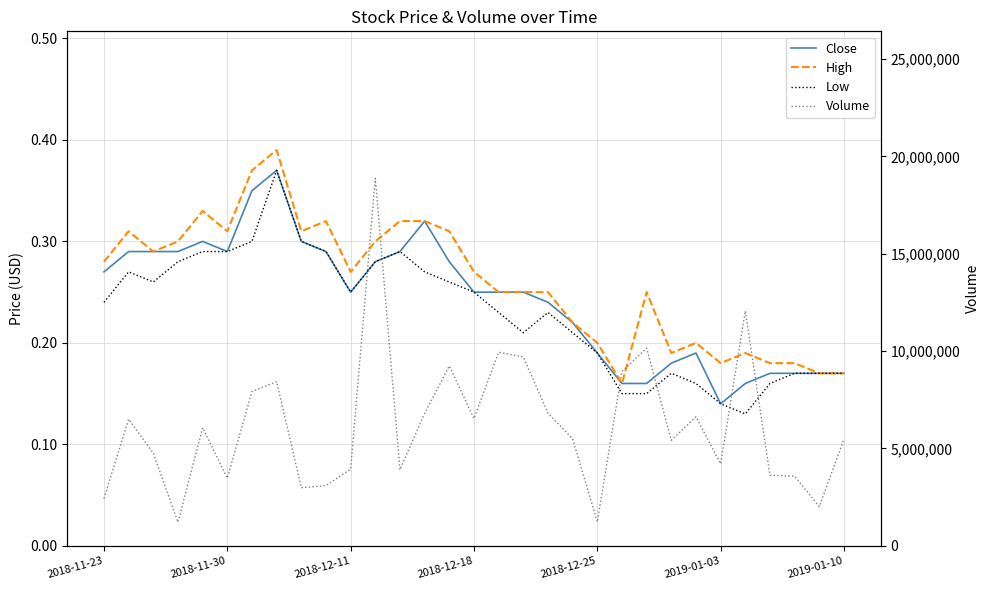

Reading left to right, transcribe all the data shown in this chart.

Close: 0.3	0.3	0.3	0.3	0.3	0.3	0.3	0.4	0.3	0.3	0.2	0.3	0.3	0.3	0.3	0.2	0.2	0.2	0.2	0.2	0.2	0.2	0.2	0.2	0.2	0.1	0.2	0.2	0.2	0.2	0.2
High: 0.3	0.3	0.3	0.3	0.3	0.3	0.4	0.4	0.3	0.3	0.3	0.3	0.3	0.3	0.3	0.3	0.2	0.2	0.2	0.2	0.2	0.2	0.2	0.2	0.2	0.2	0.2	0.2	0.2	0.2	0.2
Low: 0.2	0.3	0.3	0.3	0.3	0.3	0.3	0.4	0.3	0.3	0.2	0.3	0.3	0.3	0.3	0.2	0.2	0.2	0.2	0.2	0.2	0.1	0.1	0.2	0.2	0.1	0.1	0.2	0.2	0.2	0.2
Volume: 2436800.0	6501100.0	4757100.0	1209900.0	6069600.0	3474400.0	7923300.0	8434000.0	2985500.0	3089000.0	3940400.0	18877300.0	3910800.0	6801800.0	9243200.0	6538000.0	9944000.0	9705700.0	6813600.0	5494200.0	1227600.0	8954600.0	10156500.0	5421300.0	6631300.0	4208700.0	12062800.0	3628200.0	3578200.0	2013800.0	5489200.0